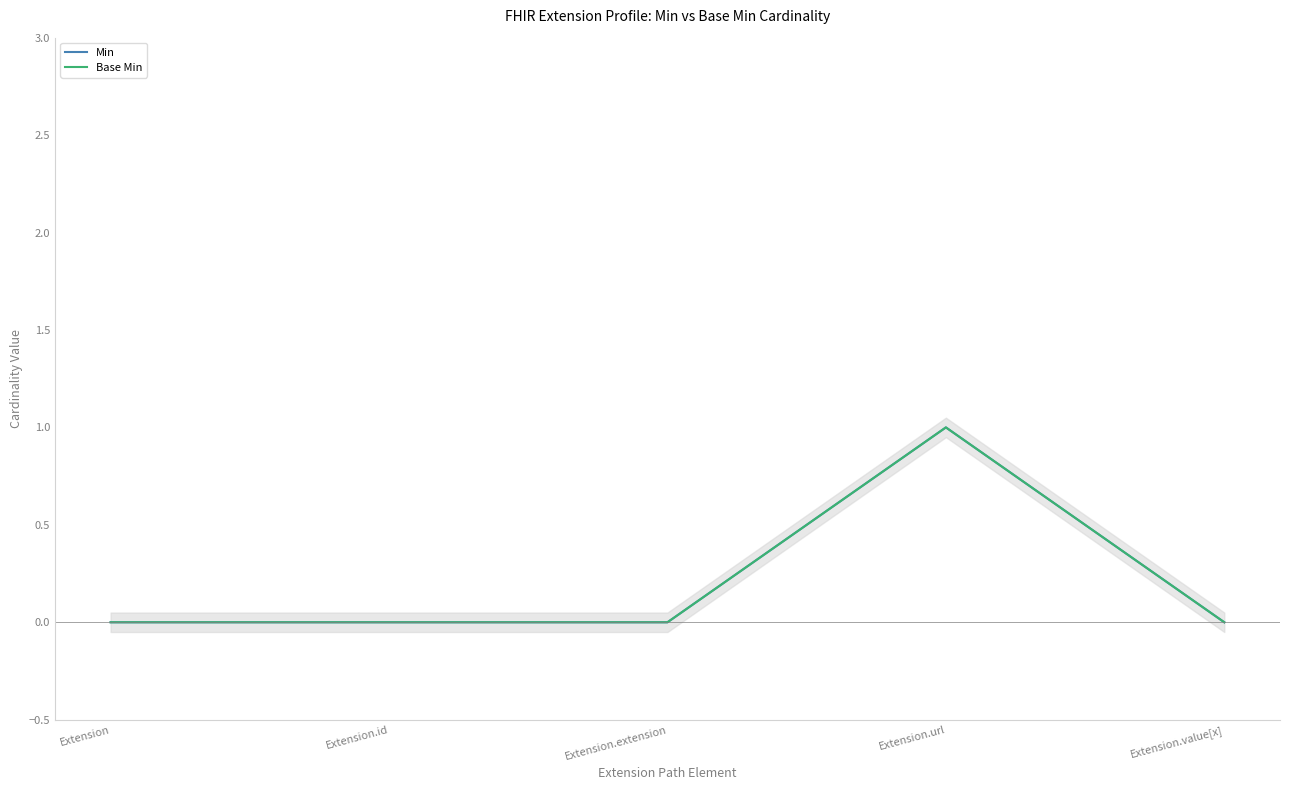

Reading left to right, extract all data points from this chart.

Min: 0	0	0	1	0
Base Min: 0	0	0	1	0